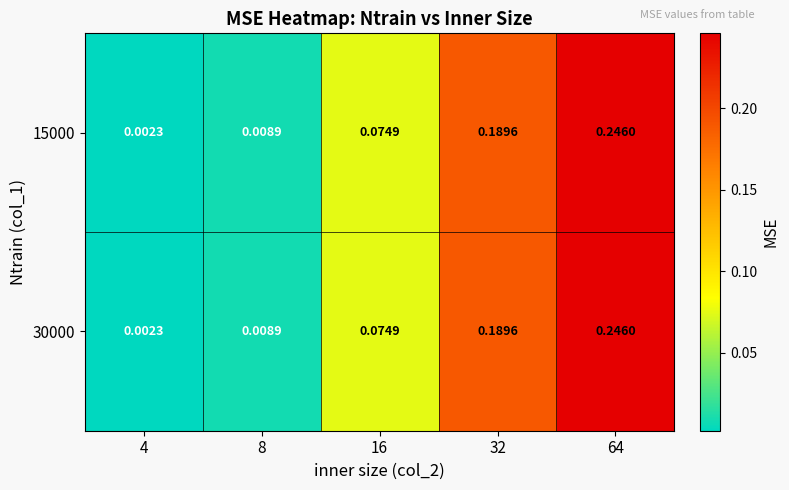

How many data points does each series have?

5